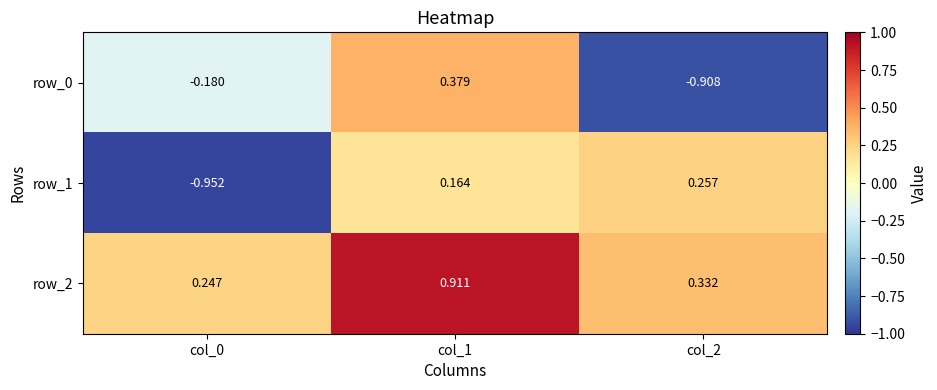

How many data points in row_0 are above 0?

1